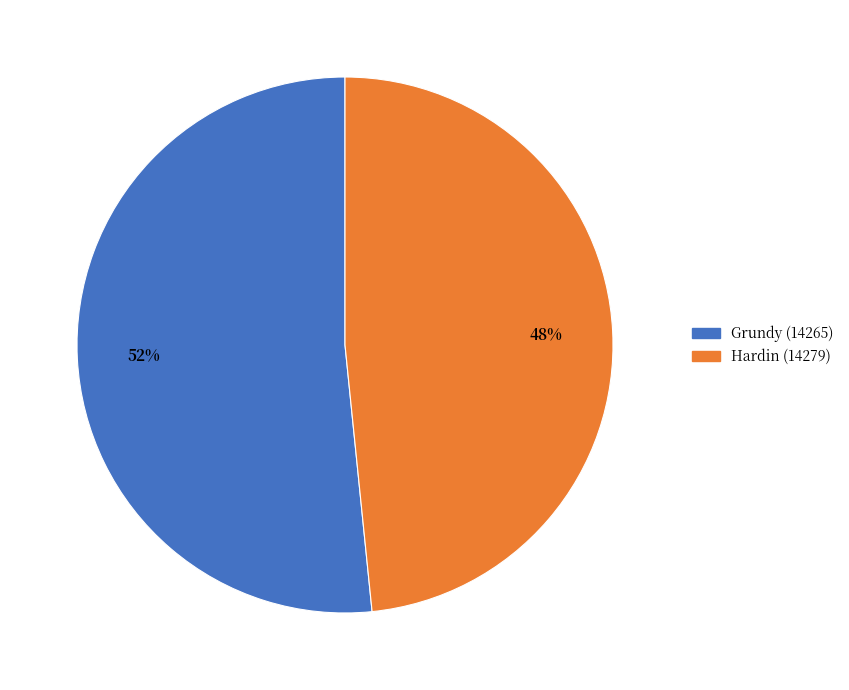

Which slice is the smallest?

Hardin (14279)